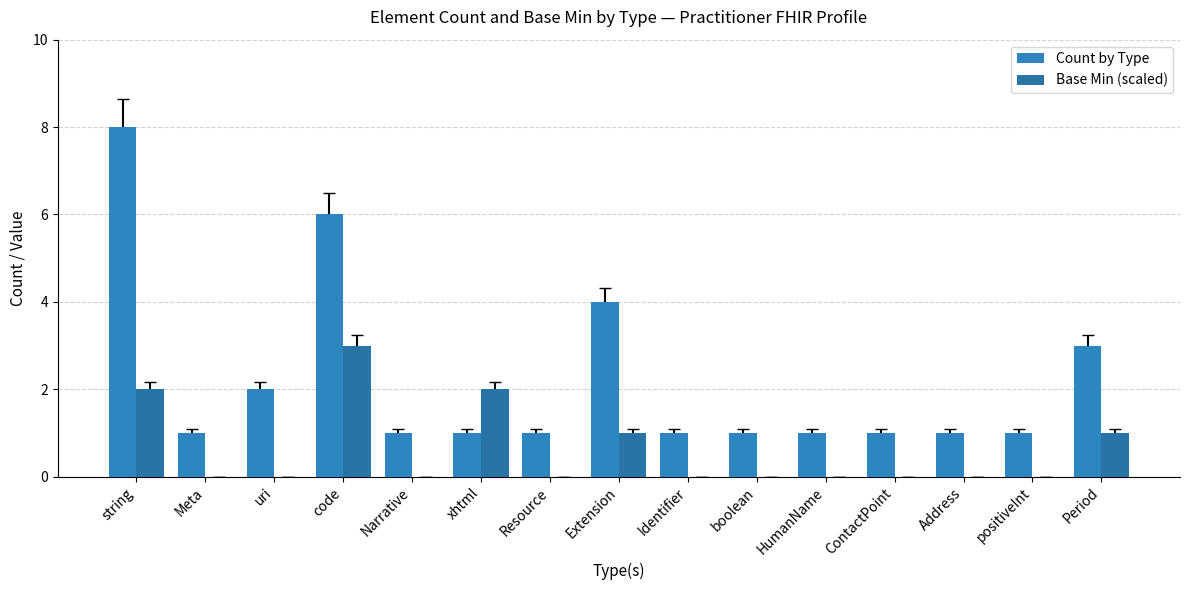

Reading right to left, list all the values displayed in this chart.

Count by Type: Period=3	positiveInt=1	Address=1	ContactPoint=1	HumanName=1	boolean=1	Identifier=1	Extension=4	Resource=1	xhtml=1	Narrative=1	code=6	uri=2	Meta=1	string=8
Base Min (scaled): Period=1	positiveInt=0	Address=0	ContactPoint=0	HumanName=0	boolean=0	Identifier=0	Extension=1	Resource=0	xhtml=2	Narrative=0	code=3	uri=0	Meta=0	string=2